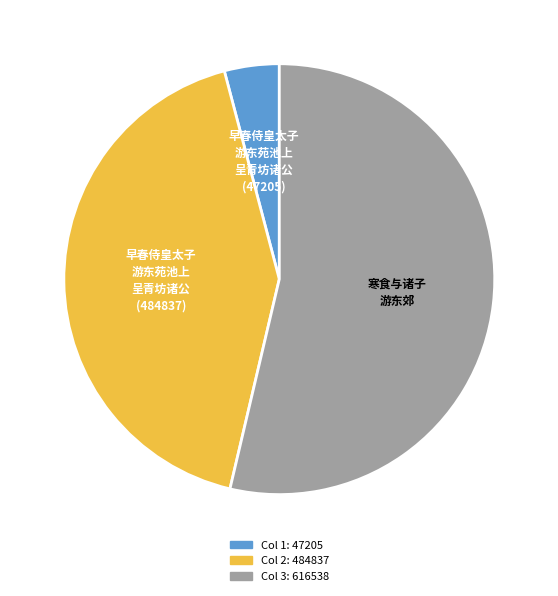

Is there any slice that represents more than half of the pie?

Yes